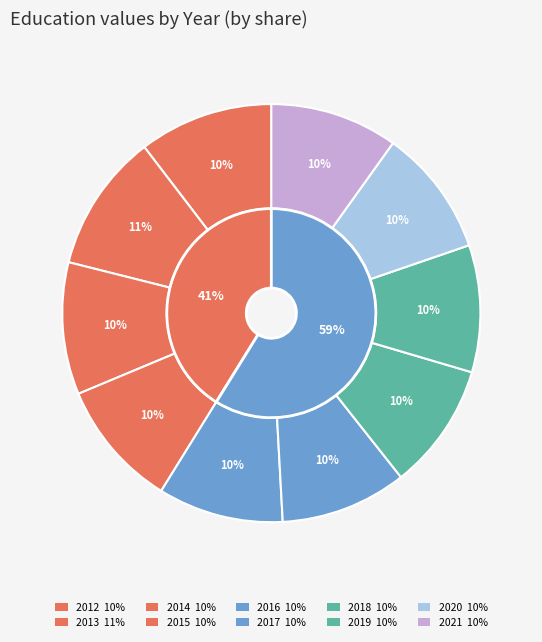

What is the ratio of the value at 2013 to the value at 2016?

1.1